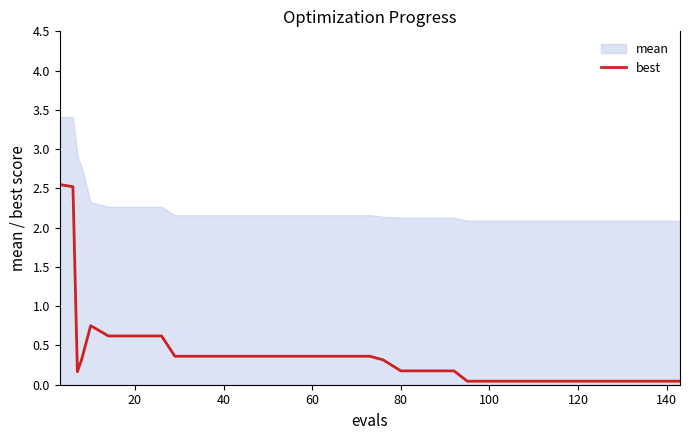

Which series has the largest range (max minus min)?

best